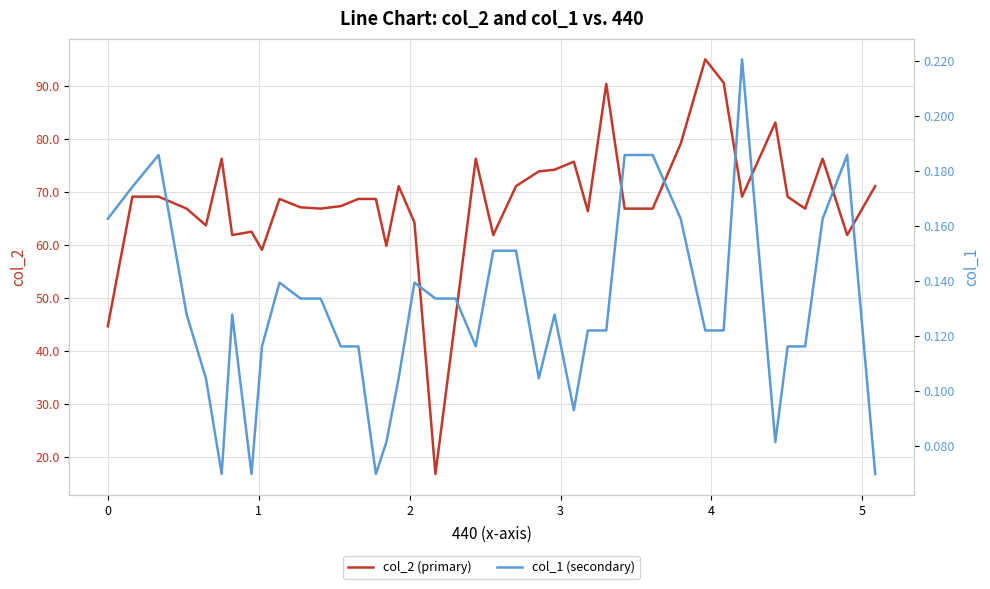

True or false: col_1 (secondary) and col_2 (primary) intersect in this chart.

False